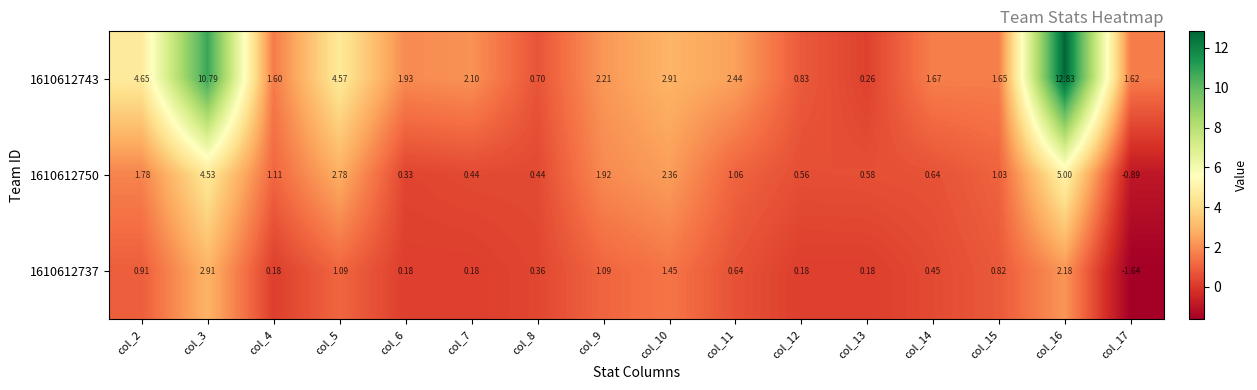

Which series changed the most between col_13 and col_14?

1610612743